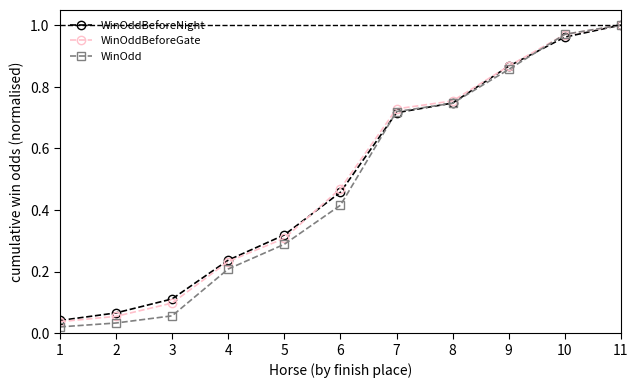

Does the chart have visible grid lines?

No